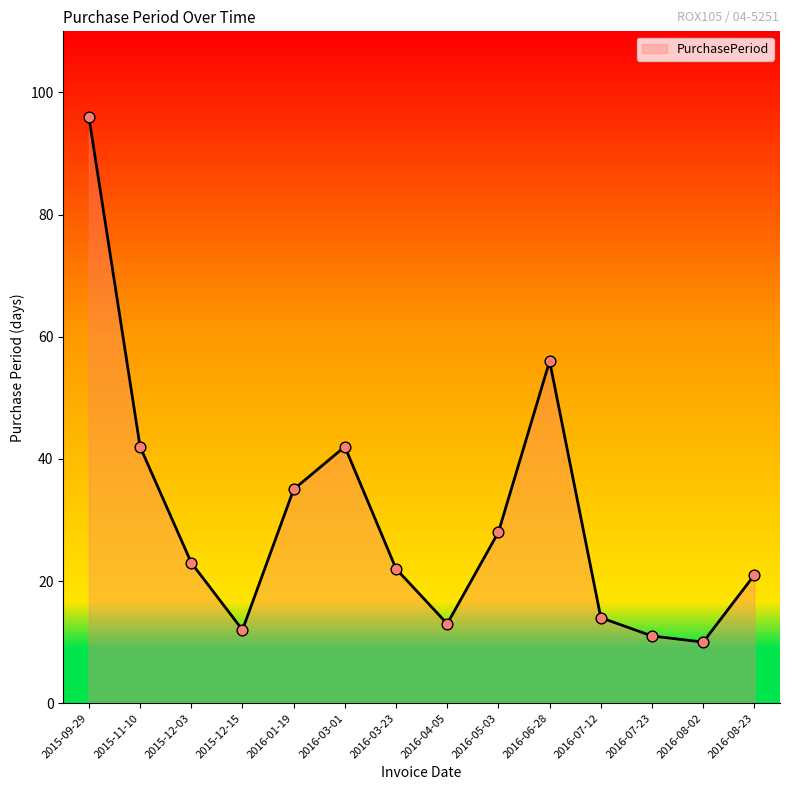

What is the change in value from 2015-12-15 to 2016-05-03?

+16